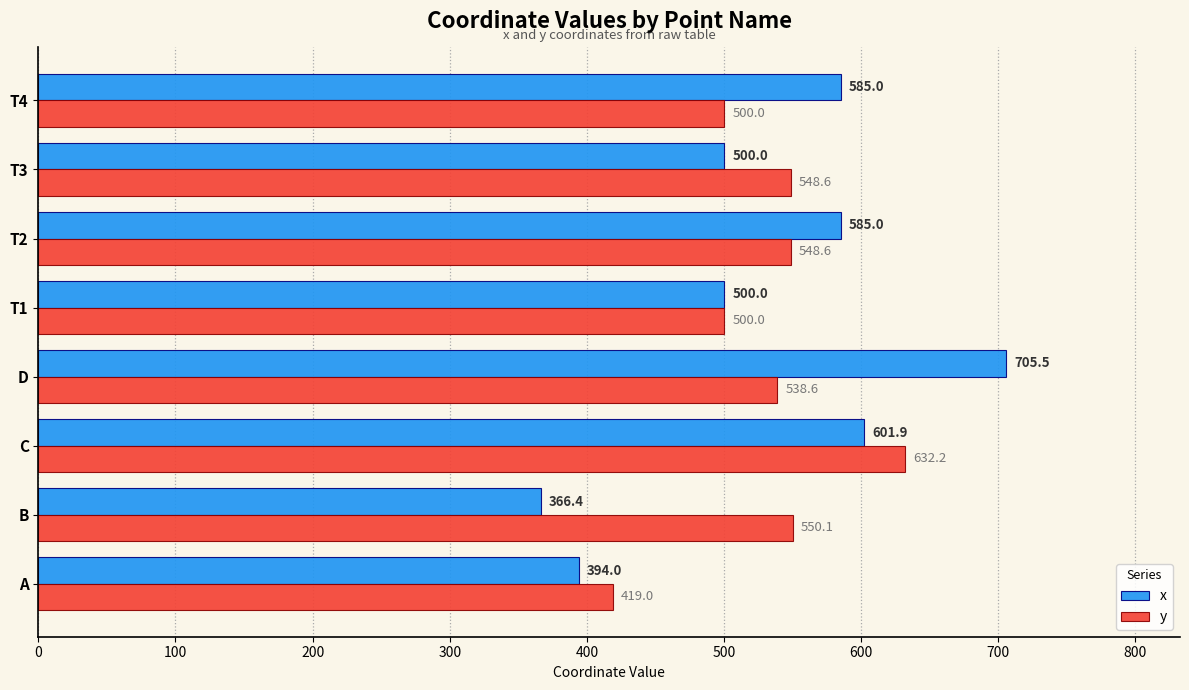

True or false: y has a value of 932.9 at T2.

False